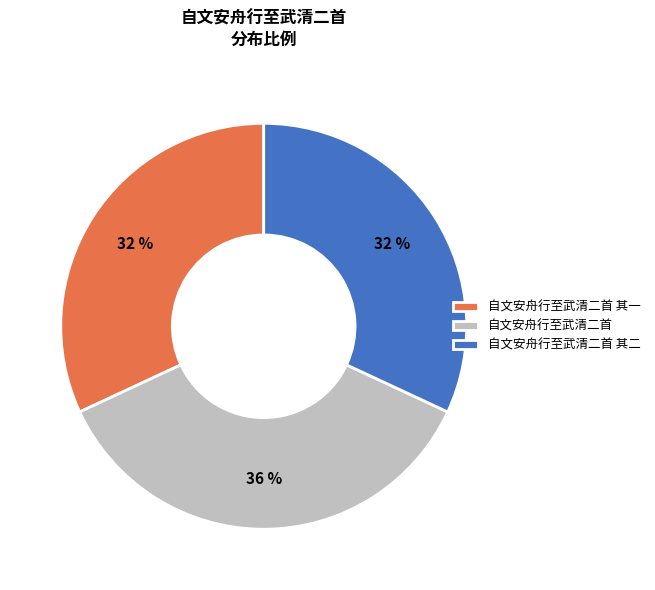

Between 自文安舟行至武清二首 and 自文安舟行至武清二首 其一, which is larger?

自文安舟行至武清二首